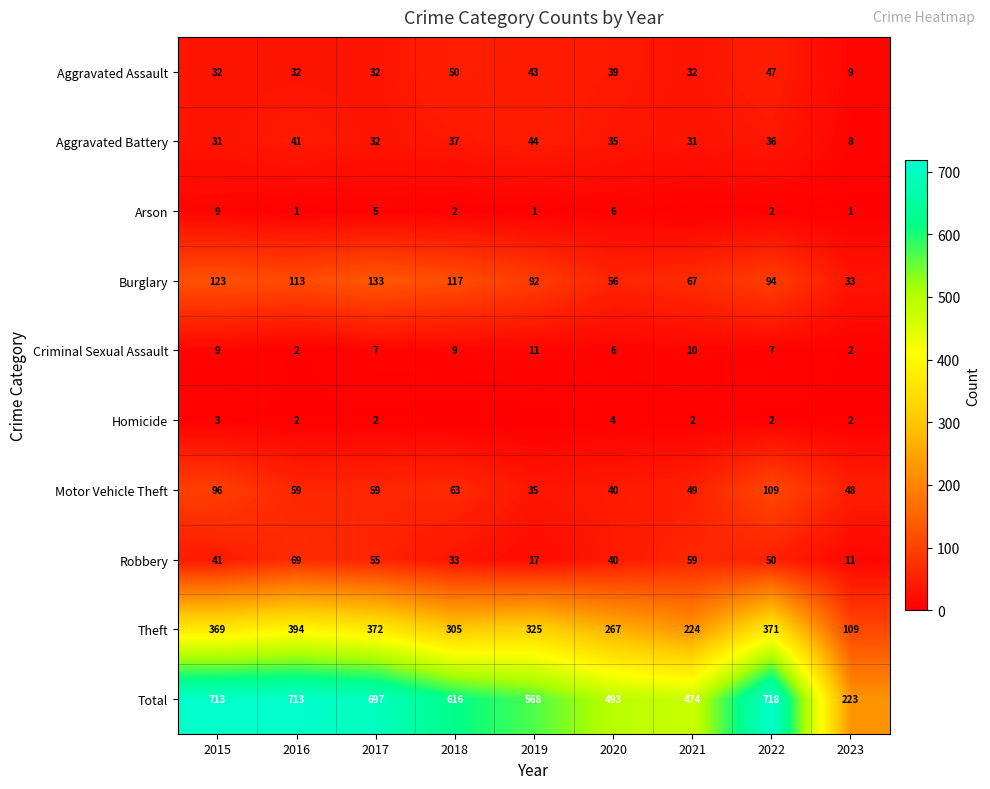

At which category is the sum across all series the highest?

2022